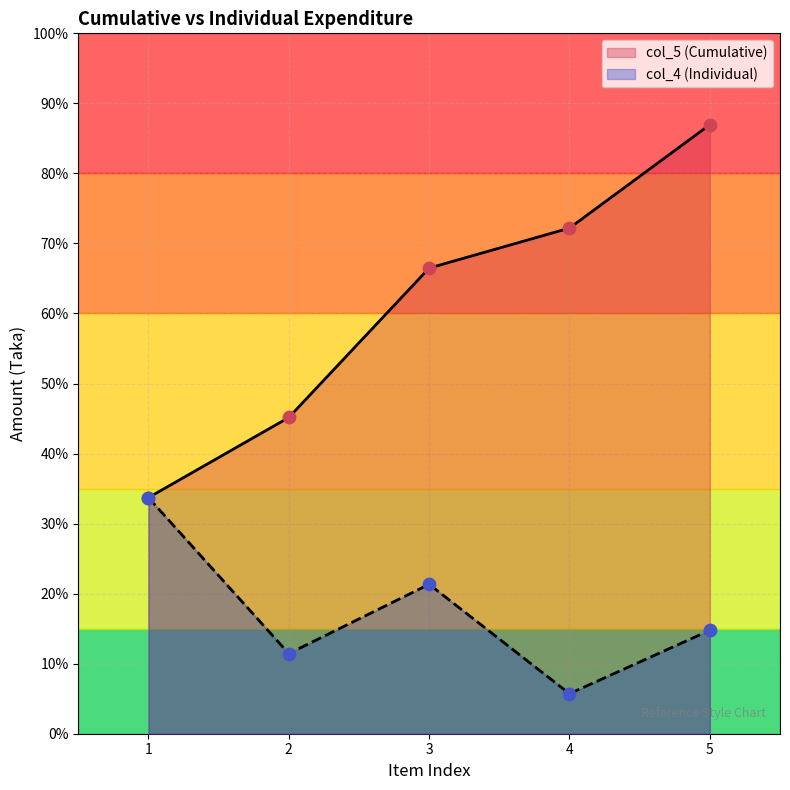

Which series has the widest spread of Y values?

col_5